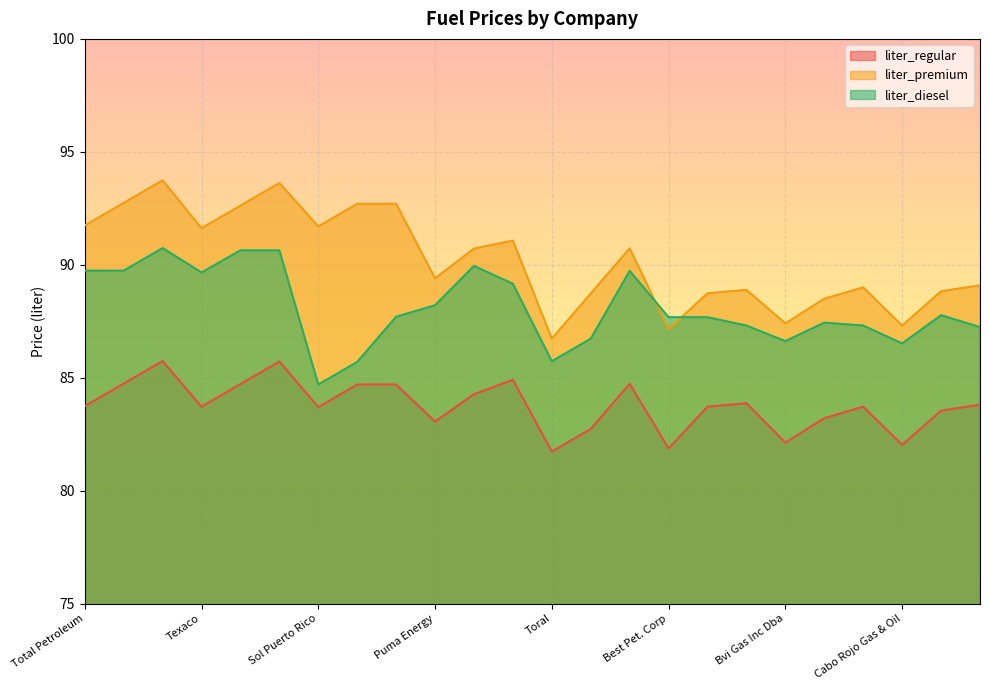

What is the smallest value displayed?

81.7